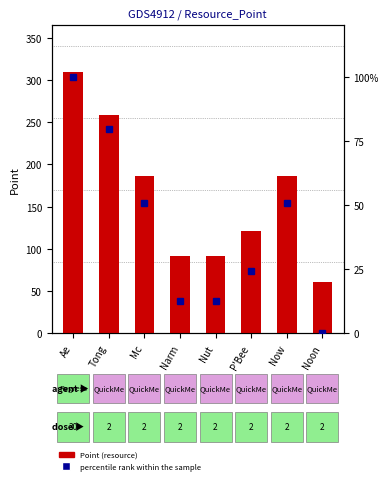

Reading left to right, list all the values displayed in this chart.

Point (resource): 309.0	258.0	186.5	91.5	91.5	121.0	186.5	60.5
Percentile rank within sample: 100.0	79.5	50.7	12.5	12.5	24.3	50.7	0.0